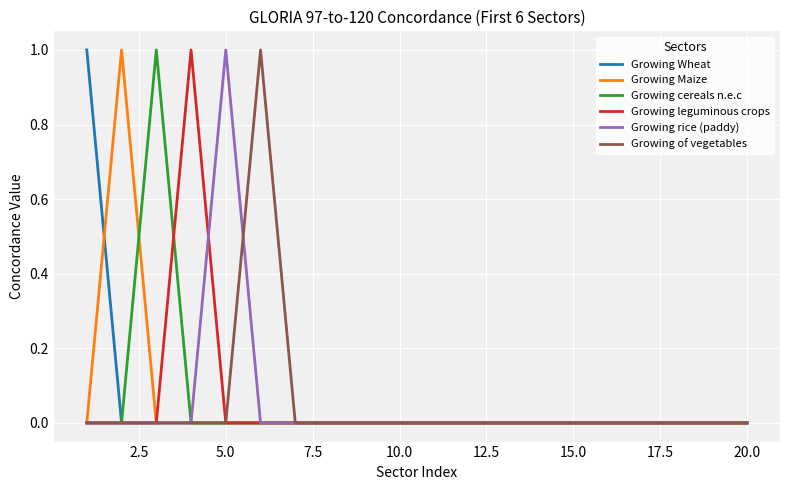

Which series has the largest total across all categories?

Growing Wheat